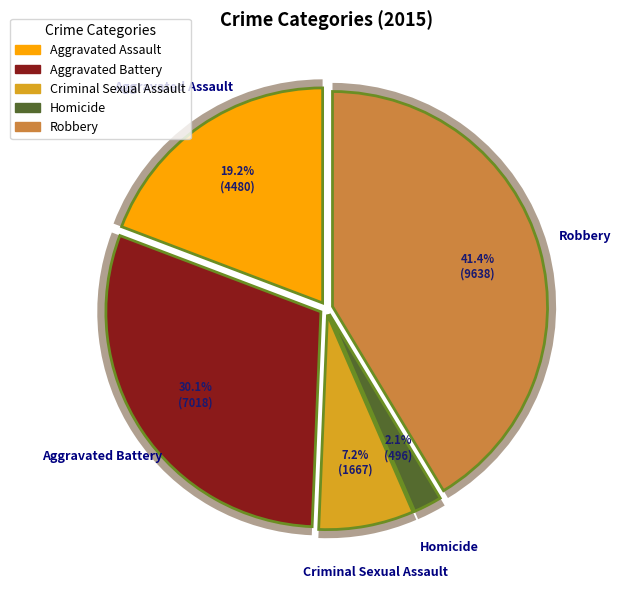

Which slice is the largest?

Robbery